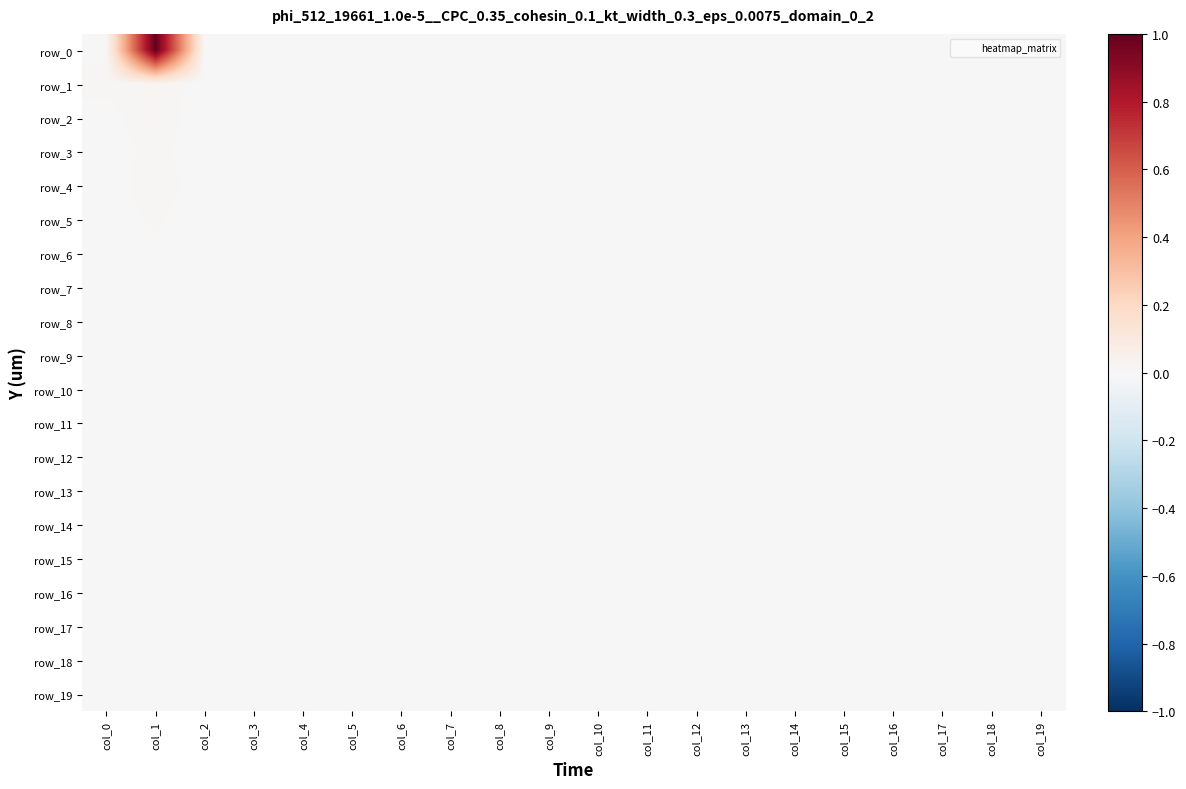

Which category has the highest value across all series?

col_1